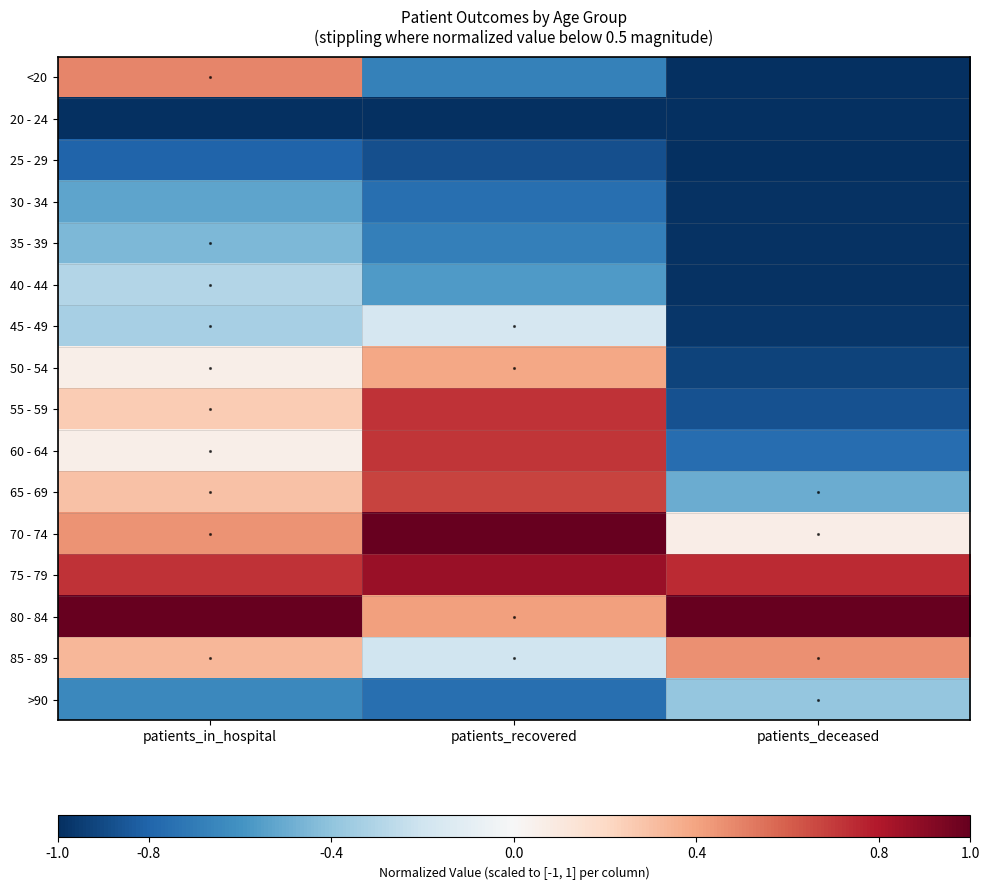

Reading left to right, what are all the values shown in this chart?

<20: patients_in_hospital=0.5	patients_recovered=-0.7	patients_deceased=-1.0
20 - 24: patients_in_hospital=-1.0	patients_recovered=-1.0	patients_deceased=-1.0
25 - 29: patients_in_hospital=-0.8	patients_recovered=-0.9	patients_deceased=-1.0
30 - 34: patients_in_hospital=-0.5	patients_recovered=-0.8	patients_deceased=-1.0
35 - 39: patients_in_hospital=-0.5	patients_recovered=-0.7	patients_deceased=-1.0
40 - 44: patients_in_hospital=-0.3	patients_recovered=-0.6	patients_deceased=-1.0
45 - 49: patients_in_hospital=-0.3	patients_recovered=-0.2	patients_deceased=-1.0
50 - 54: patients_in_hospital=0.1	patients_recovered=0.4	patients_deceased=-0.9
55 - 59: patients_in_hospital=0.3	patients_recovered=0.7	patients_deceased=-0.9
60 - 64: patients_in_hospital=0.1	patients_recovered=0.7	patients_deceased=-0.8
65 - 69: patients_in_hospital=0.3	patients_recovered=0.7	patients_deceased=-0.5
70 - 74: patients_in_hospital=0.5	patients_recovered=1.0	patients_deceased=0.1
75 - 79: patients_in_hospital=0.7	patients_recovered=0.9	patients_deceased=0.7
80 - 84: patients_in_hospital=1.0	patients_recovered=0.4	patients_deceased=1.0
85 - 89: patients_in_hospital=0.3	patients_recovered=-0.2	patients_deceased=0.5
>90: patients_in_hospital=-0.6	patients_recovered=-0.8	patients_deceased=-0.4